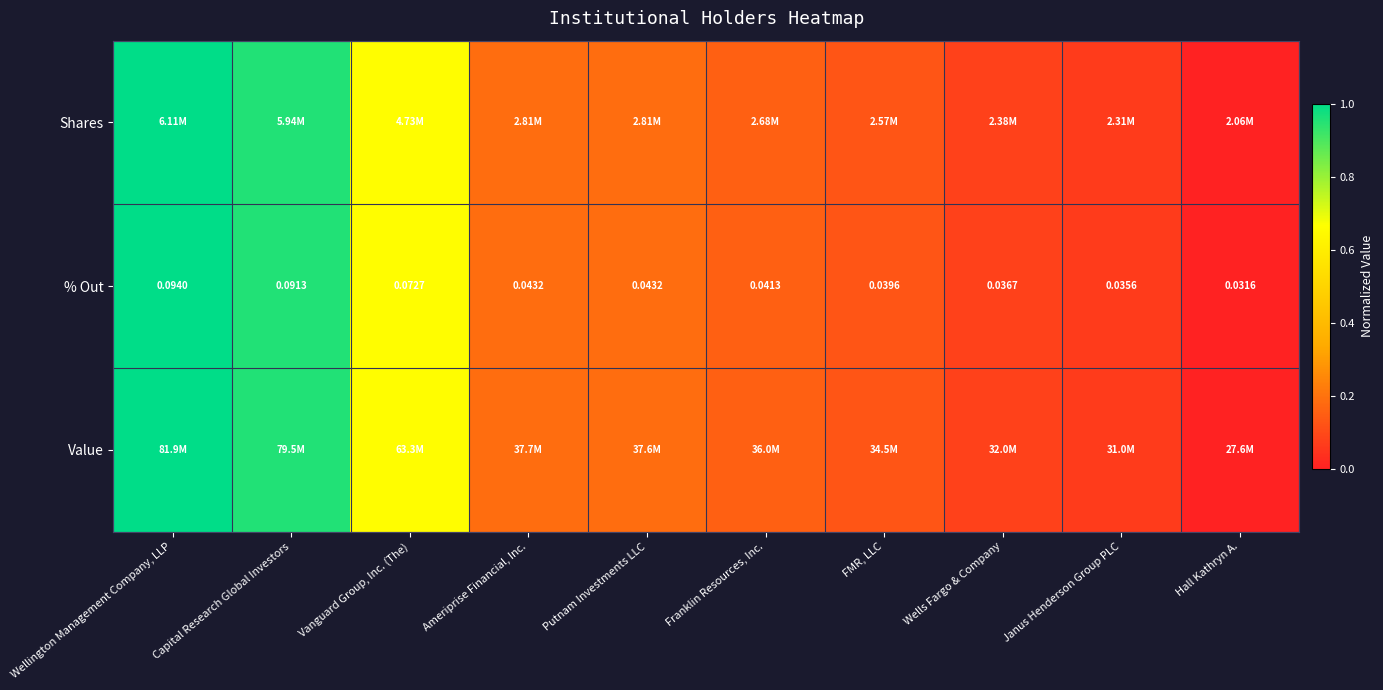

At which label does % Out reach its peak?

Wellington Management Company, LLP